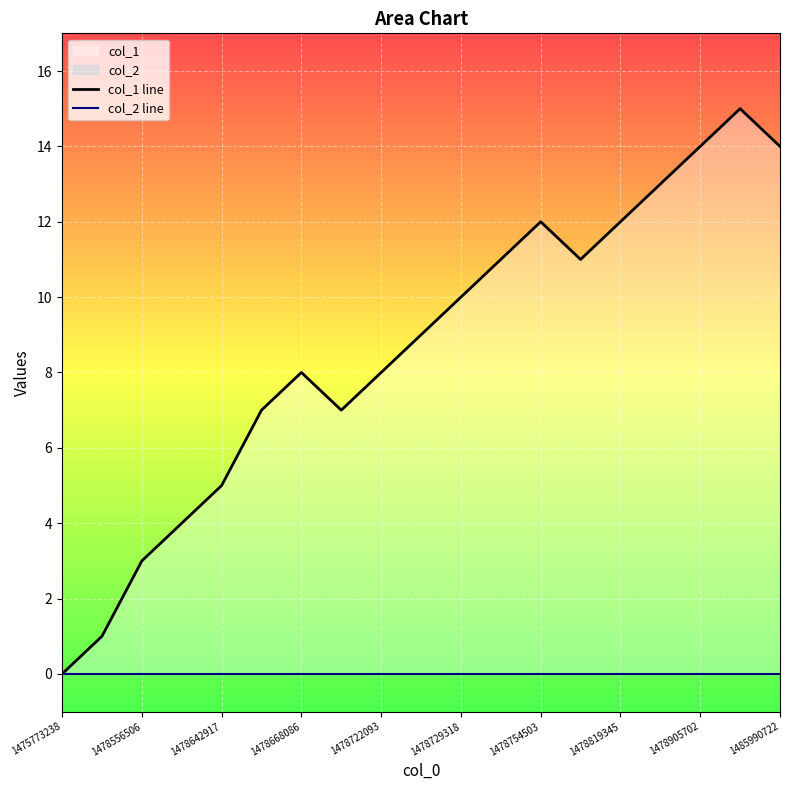

True or false: col_1 line and col_2 line cross at least once.

False